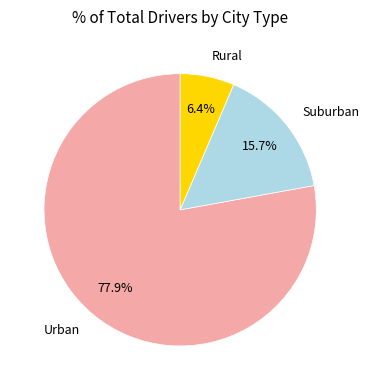

What portion of the pie excludes Rural?

93.6%